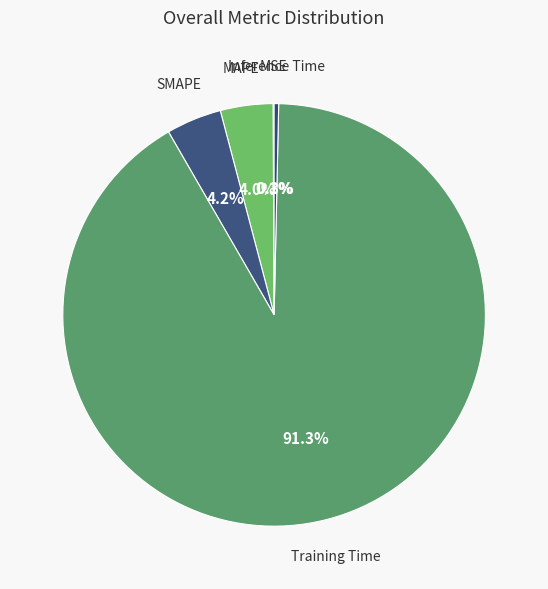

Which slice is the largest?

Training Time